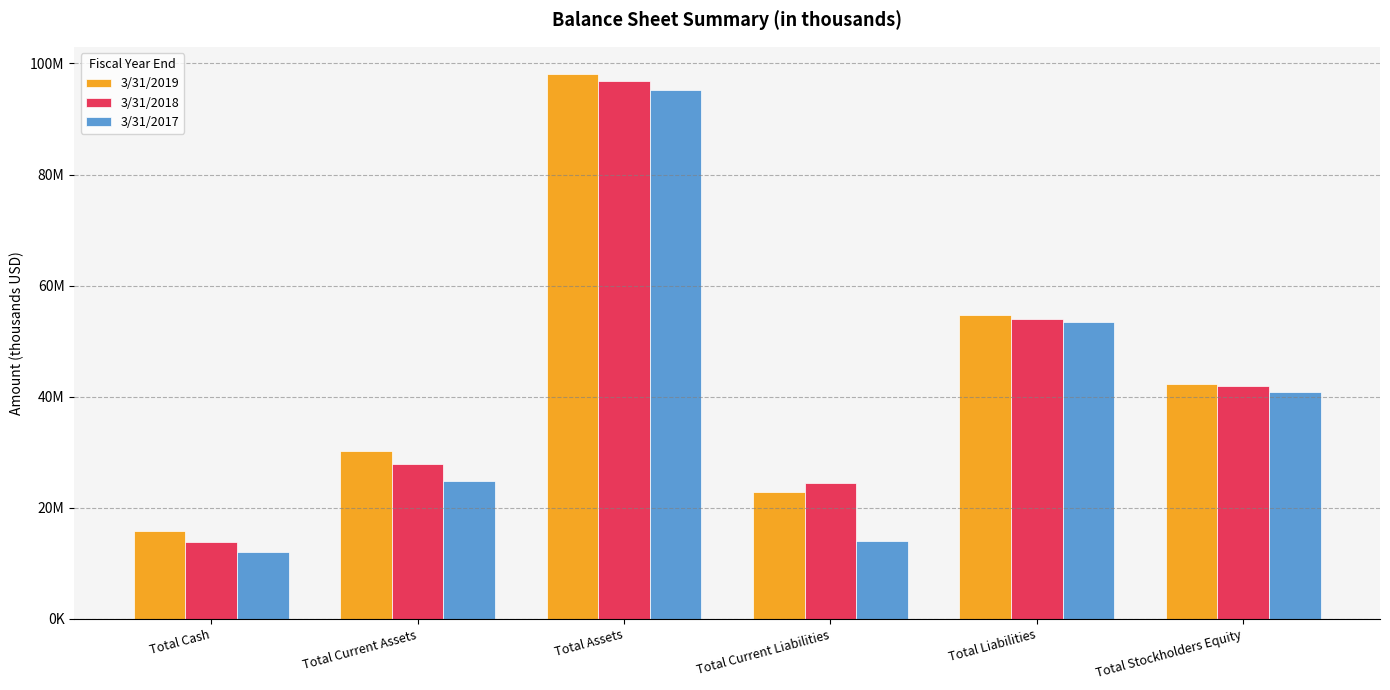

Reading right to left, extract all data points from this chart.

3/31/2019: Total Stockholders Equity=42288000	Total Liabilities=54781000	Total Current Liabilities=22902000	Total Assets=98099000	Total Current Assets=30226000	Total Cash=15875000
3/31/2018: Total Stockholders Equity=41962000	Total Liabilities=53959000	Total Current Liabilities=24488000	Total Assets=96903000	Total Current Assets=27921000	Total Cash=13853000
3/31/2017: Total Stockholders Equity=40846000	Total Liabilities=53433000	Total Current Liabilities=14104000	Total Assets=95230000	Total Current Assets=24908000	Total Cash=12090000